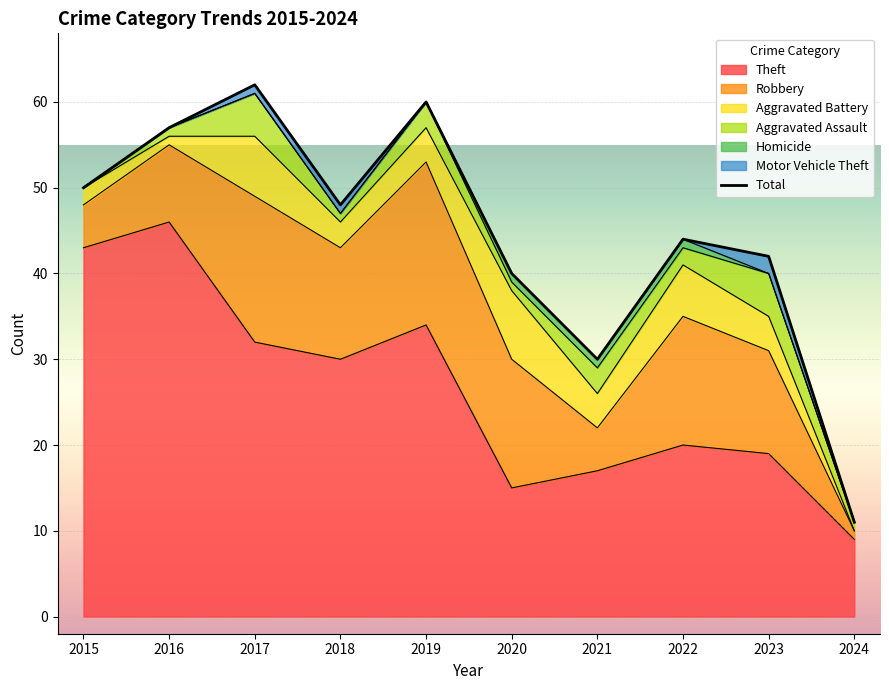

Where is the first local maximum?

2017